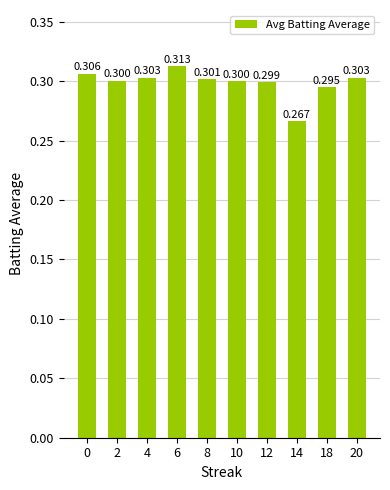

List the labels in order of value, smallest first.

14, 18, 12, 10, 2, 8, 4, 20, 0, 6